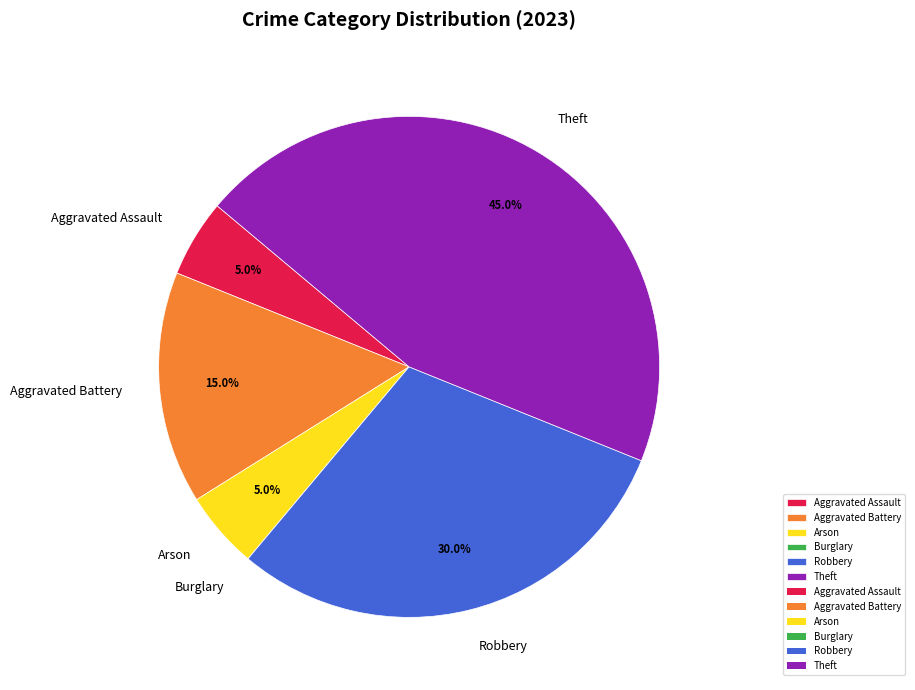

What is the ratio of the value at Theft to the value at Aggravated Battery?

3.0